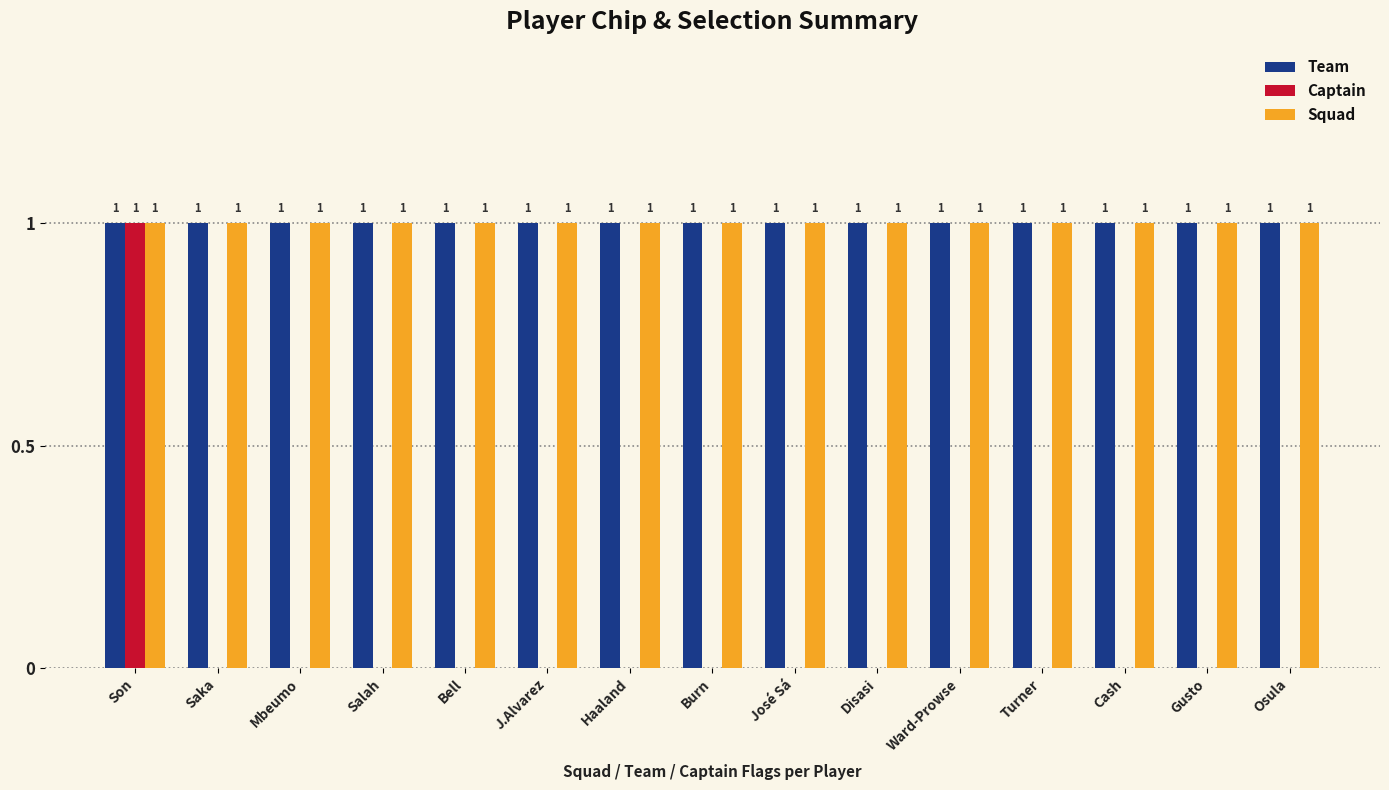

Is the value of Team at Bell greater than the value of Captain at Gusto?

Yes